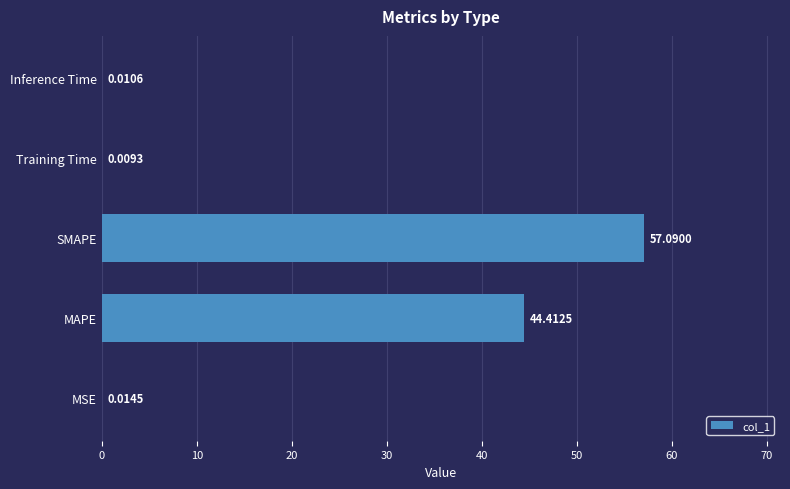

What is the sum of the values at SMAPE and MSE?

57.1